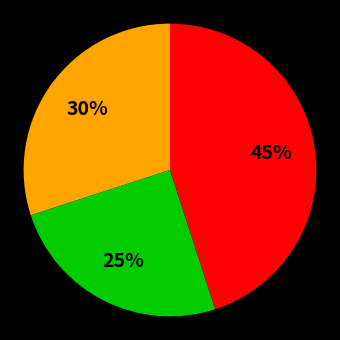

Does any single category account for the majority?

No